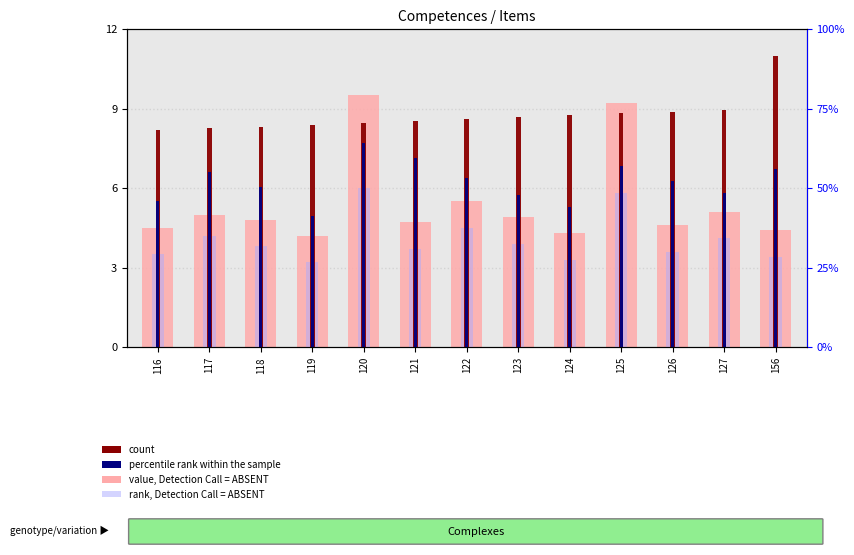

Read the count value at 116.

8.2